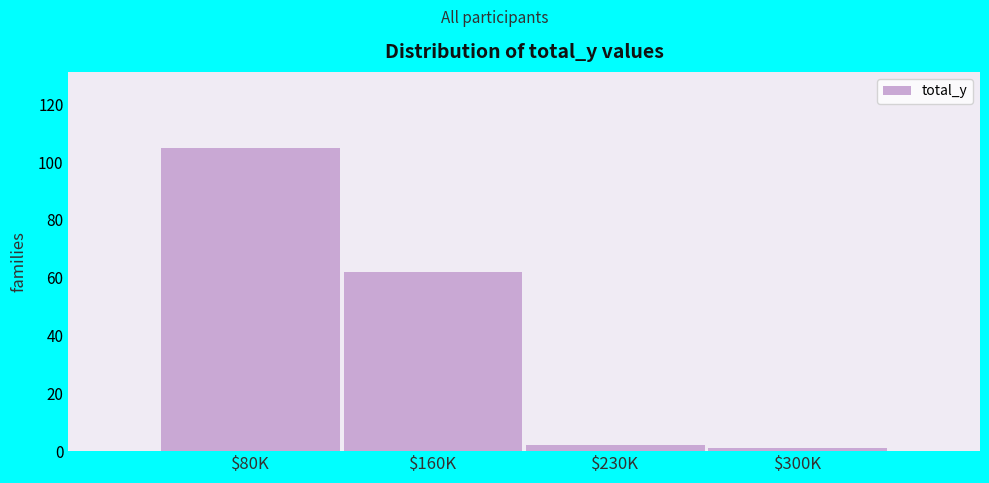

Reading left to right, list all the values displayed in this chart.

105	62	2	1